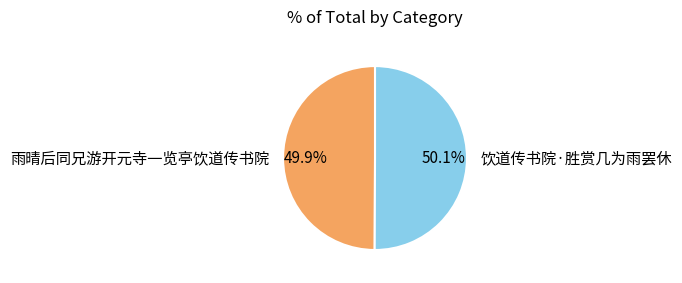

To the nearest percent, what percentage of the pie is 雨晴后同兄游开元寺一览亭饮道传书院?

50%